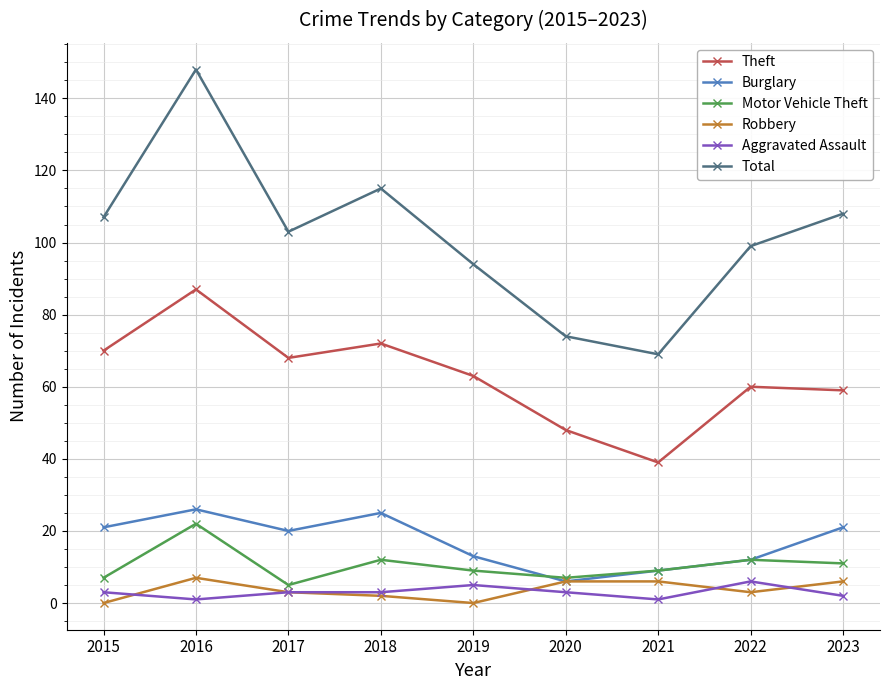

What is the spread (max minus min) of values at 2021?

68